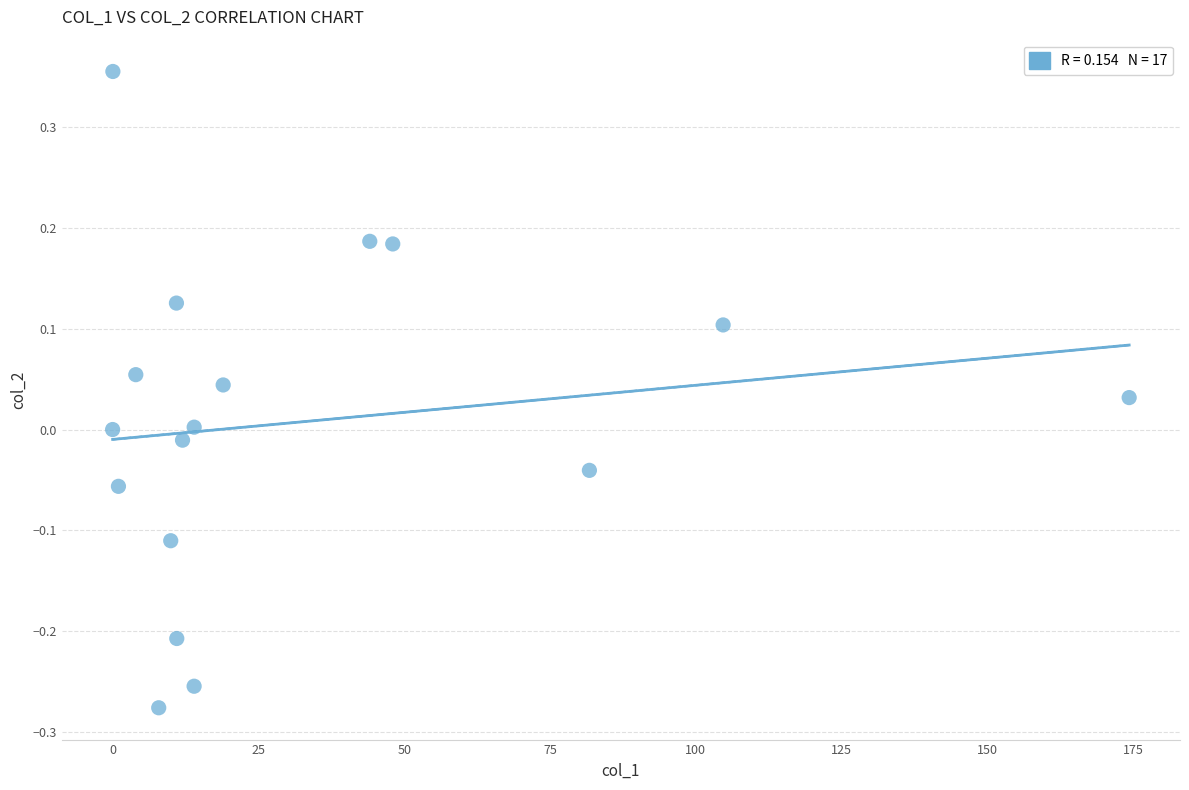

What is the range of Y values (max minus min)?

0.6